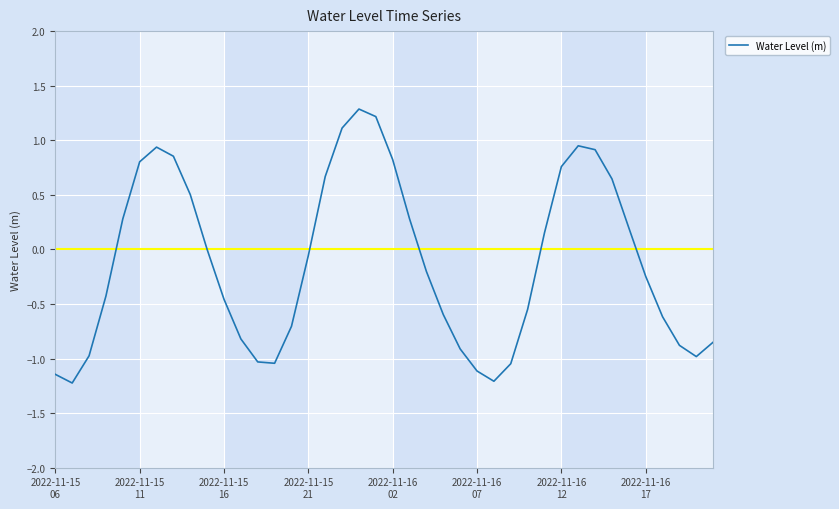

What is the difference between the maximum and minimum values?

2.5